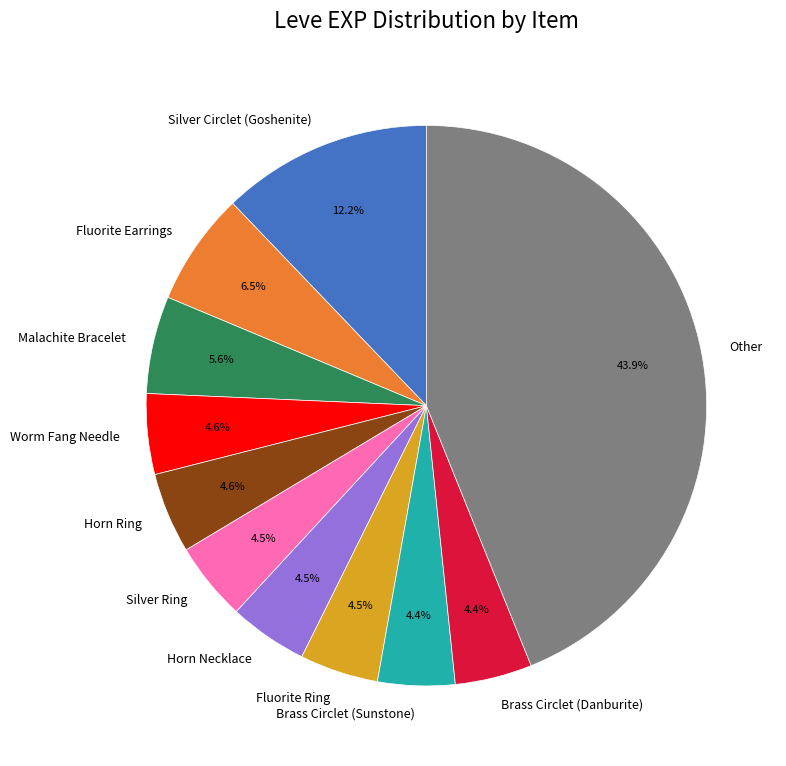

What percentage is NOT represented by Silver Circlet (Goshenite)?

87.8%